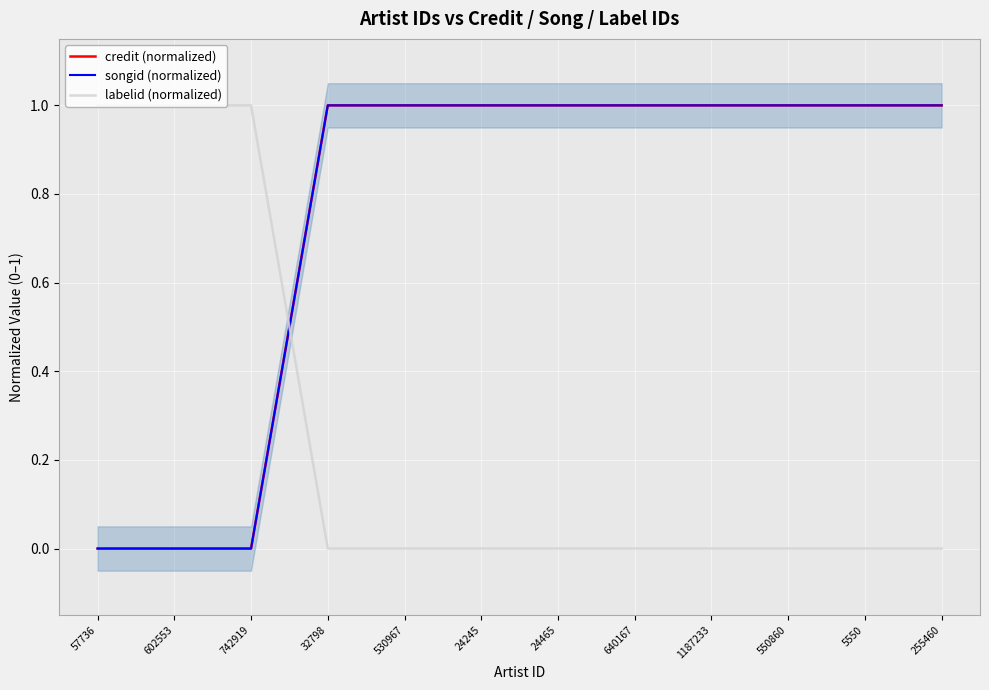

At which category is the sum across all series the highest?

32798